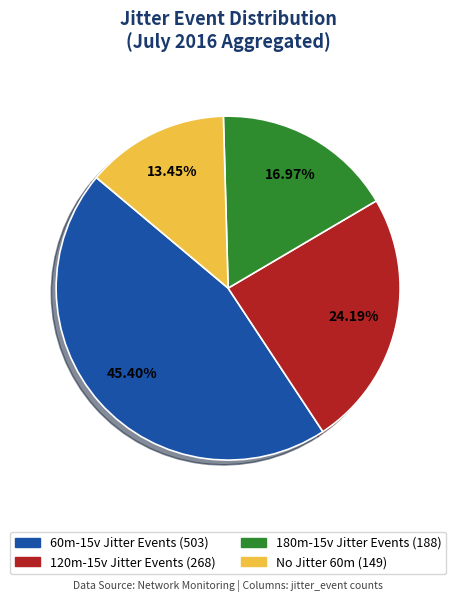

Is there a majority slice in this chart?

No